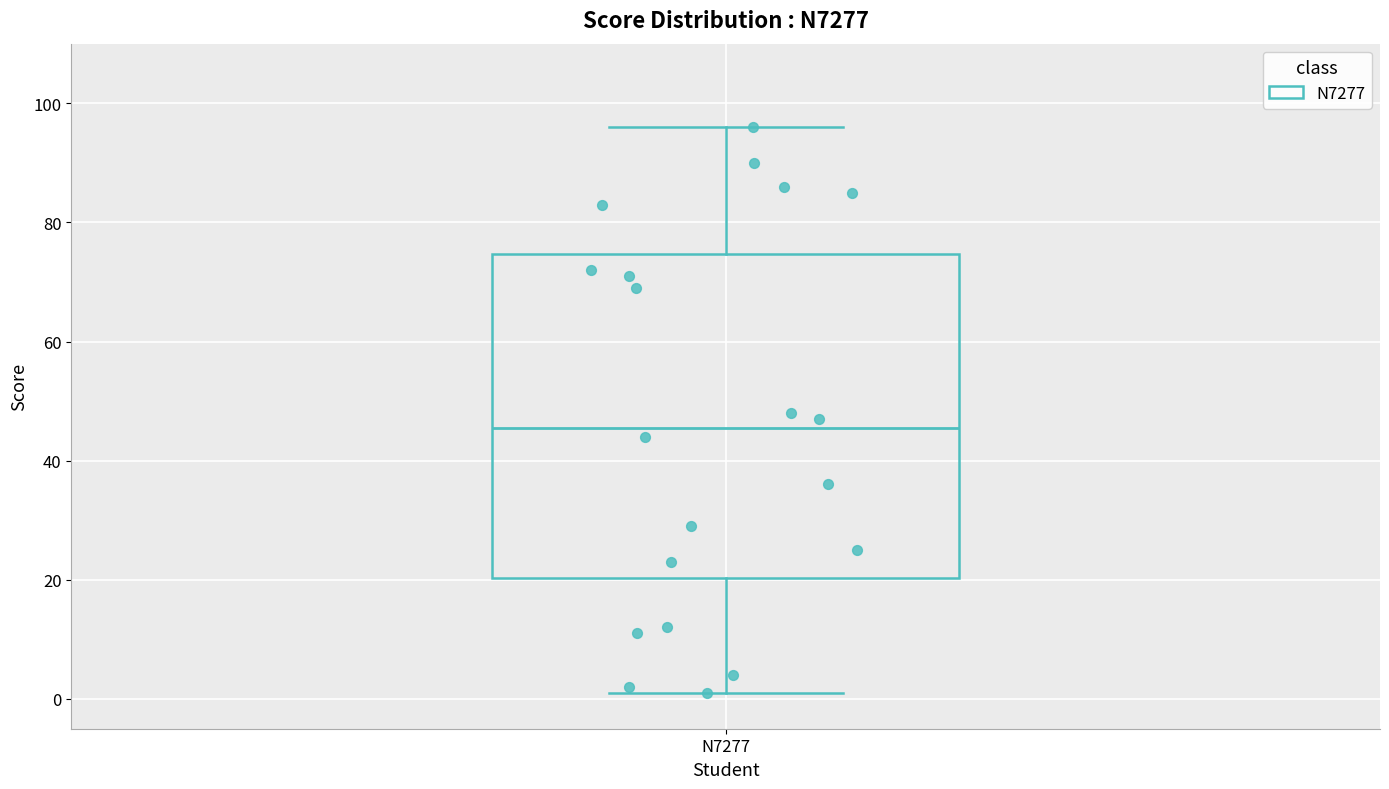

Read this box plot against the y-axis: the position of the median line, the range covered by the box, and the ends of both whiskers. The values are not printed on the chart, so give them approximately, as read against the axis.

median 46, box 20 to 74, whiskers 2 to 96